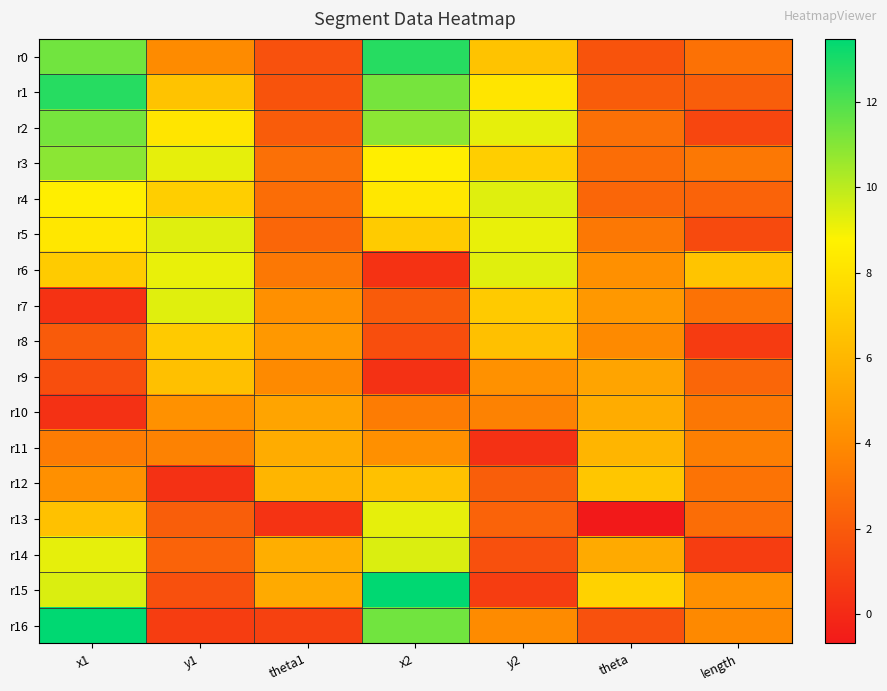

How many series are shown in this chart?

17